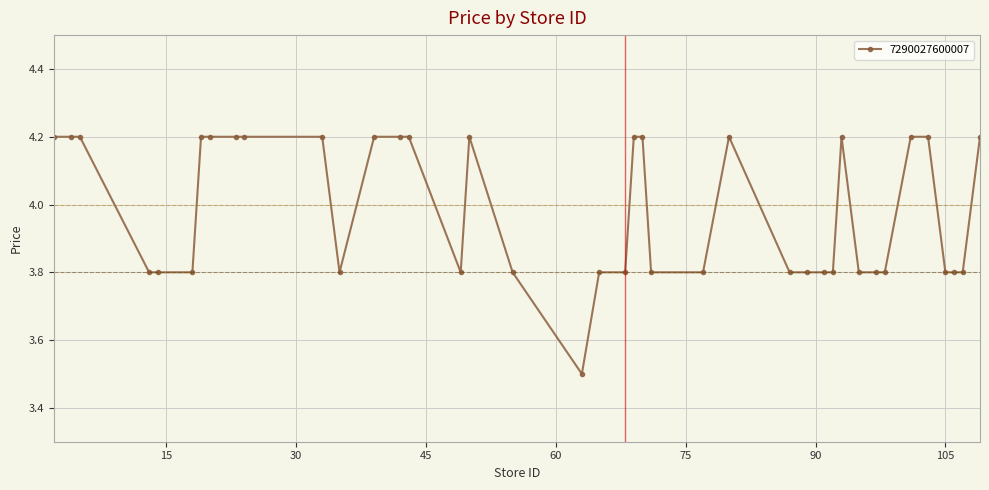

Reading left to right, extract all data points from this chart.

4.2	4.2	4.2	3.8	3.8	3.8	4.2	4.2	4.2	4.2	4.2	3.8	4.2	4.2	4.2	3.8	4.2	3.8	3.5	3.8	3.8	4.2	4.2	3.8	3.8	4.2	3.8	3.8	3.8	3.8	4.2	3.8	3.8	3.8	4.2	4.2	3.8	3.8	3.8	4.2